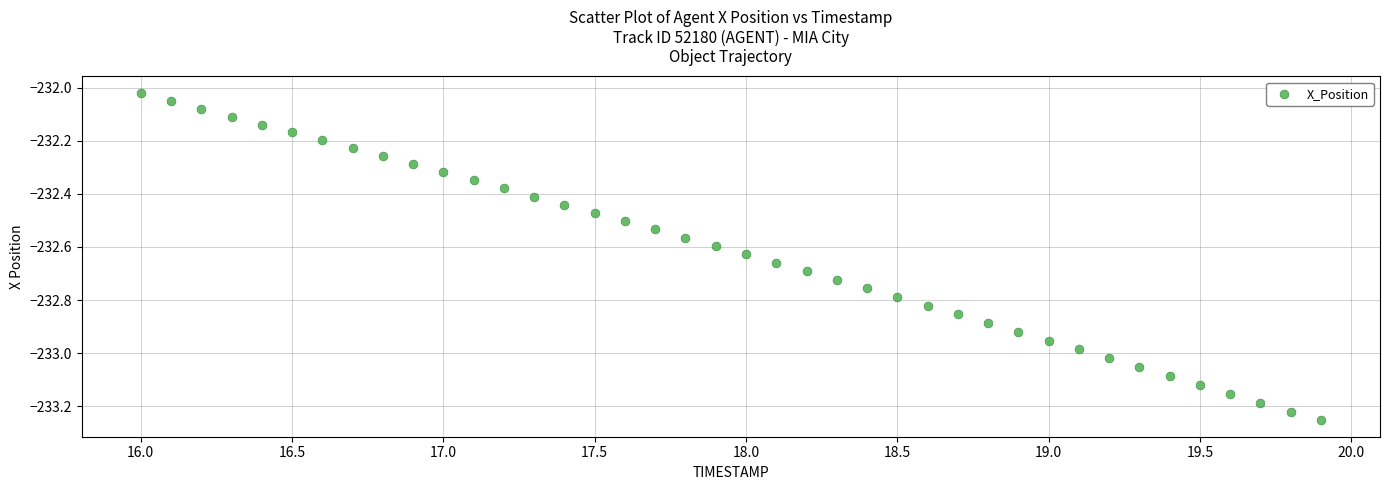

What is the range of Y values (max minus min)?

1.2